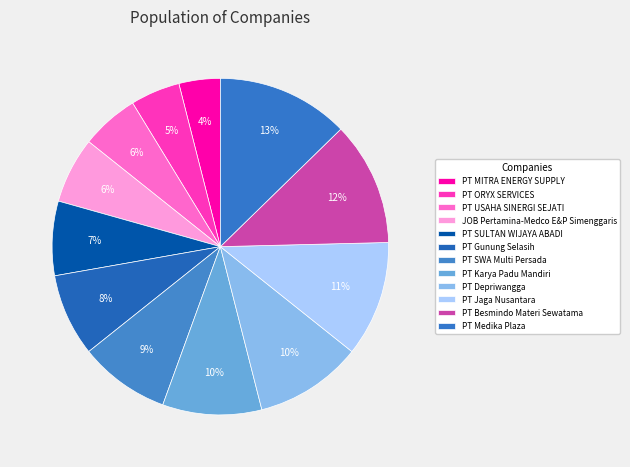

How many slices are in this pie chart?

12